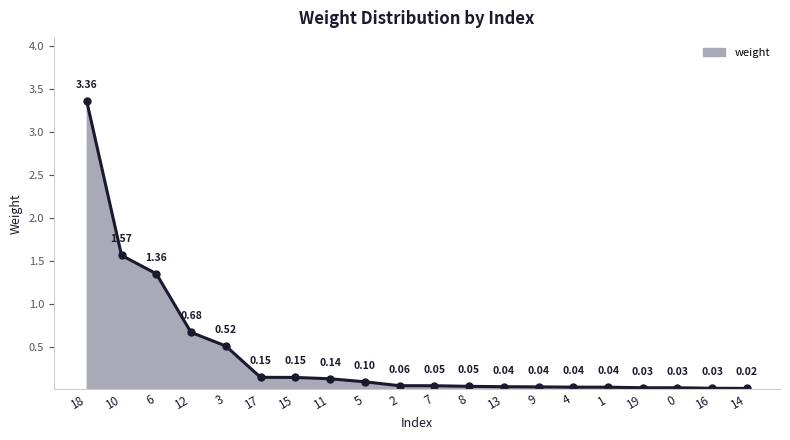

Count the number of categories in the chart.

20